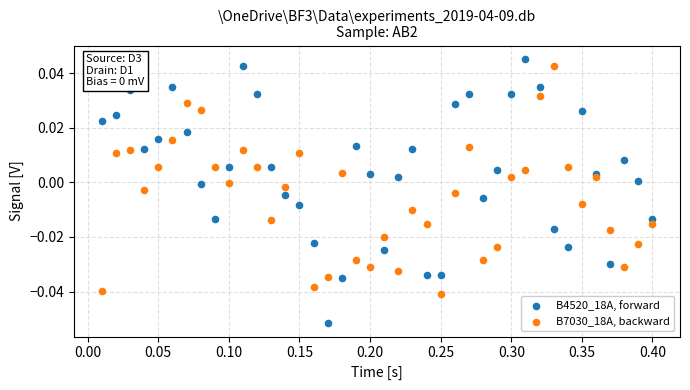

Which series contains the lowest Y value?

B4520_18A, forward